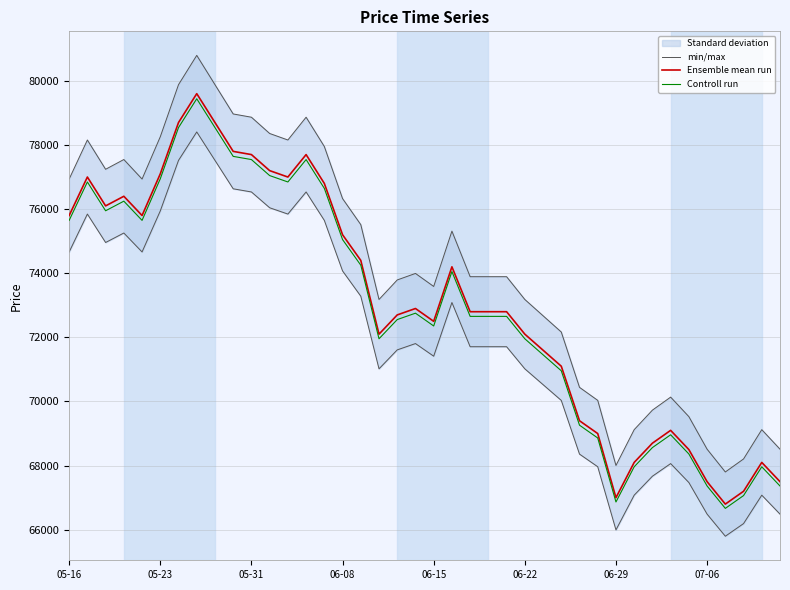

What is the difference between the maximum and minimum values in the Controll run series?

12774.4